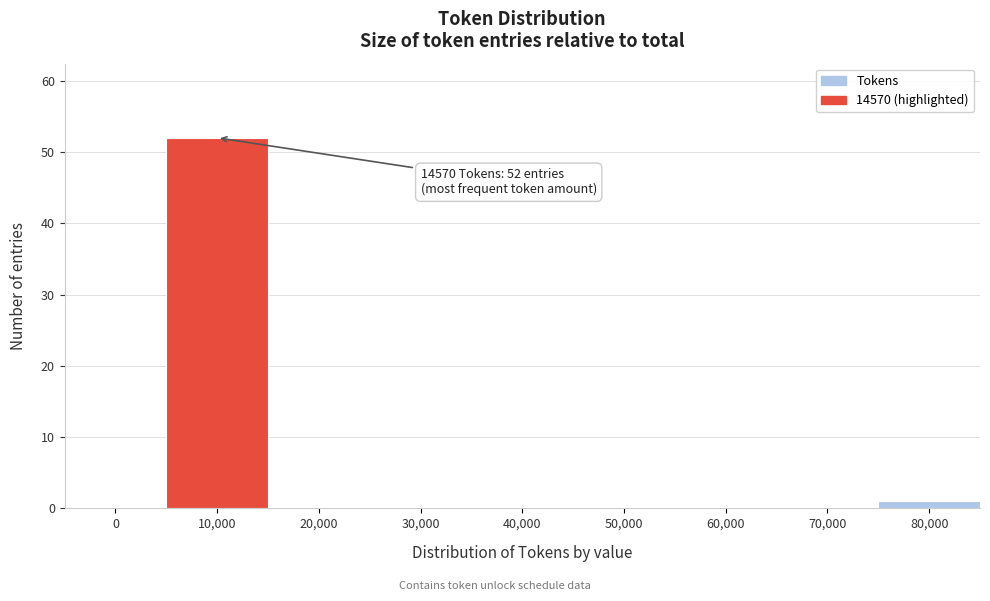

Reading left to right, transcribe all the data shown in this chart.

0=0	10,000=52	20,000=0	30,000=0	40,000=0	50,000=0	60,000=0	70,000=0	80,000=1